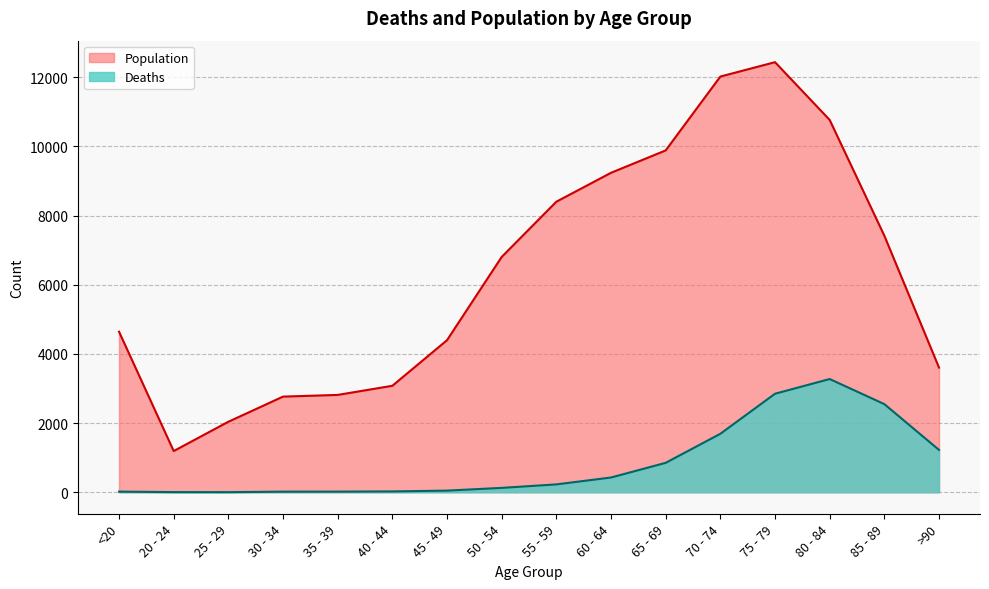

How many lines are shown in the chart?

2